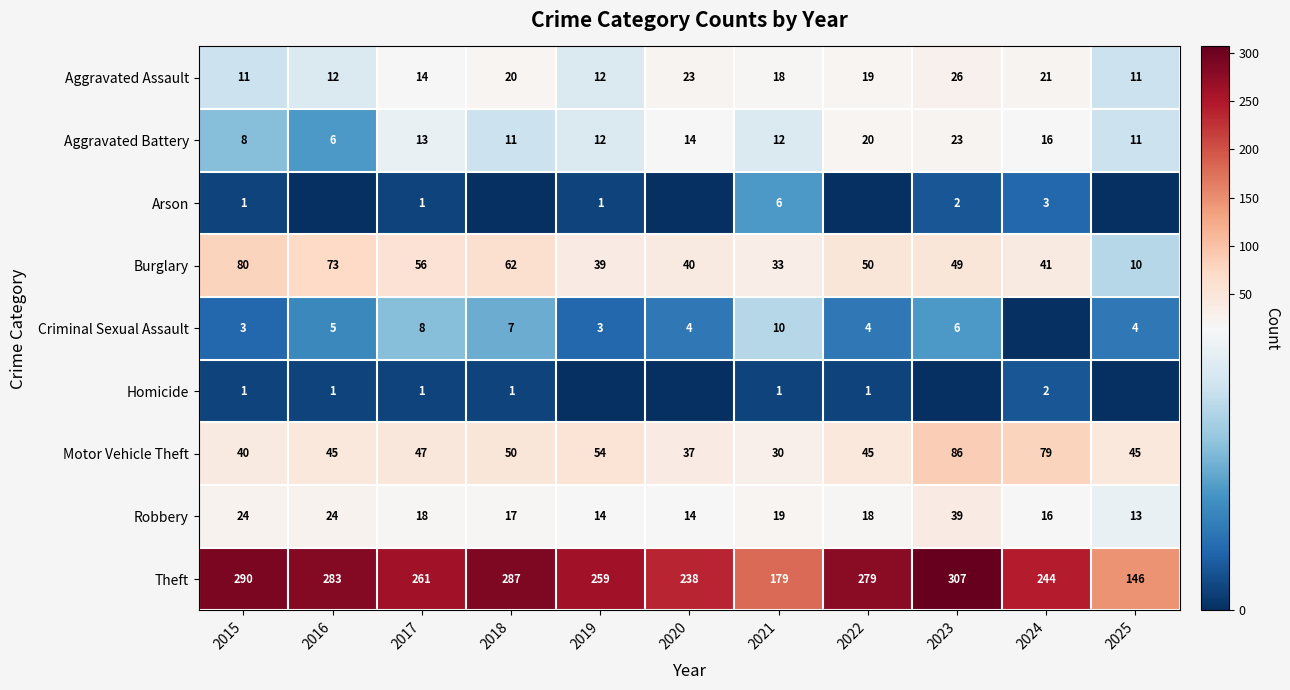

What is the difference between the Robbery values at 2015 and 2024?

8